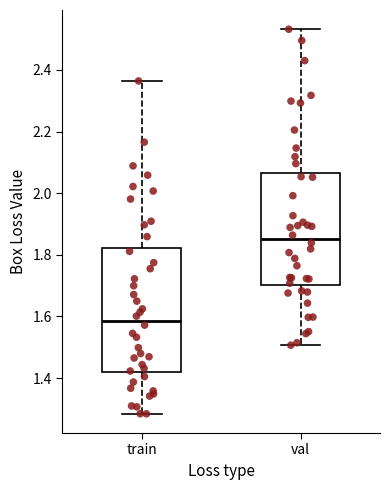

Where does the upper whisker of the box for train end on the y-axis? The values are not printed on the chart, so give them approximately, as read against the axis.

2.36